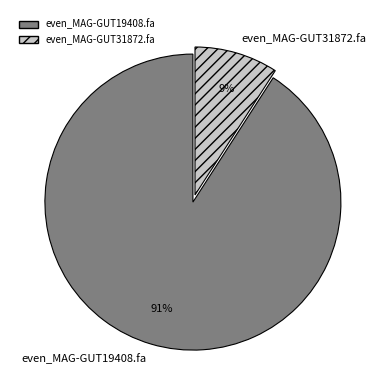

Which slice represents more than half of the pie?

even_MAG-GUT19408.fa